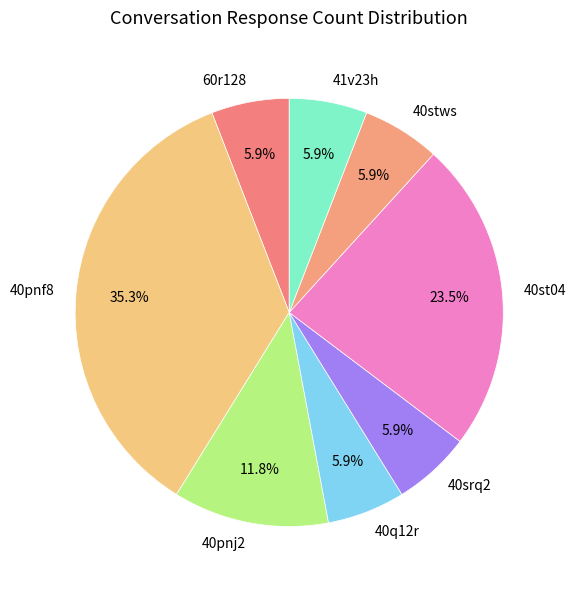

How many slices are in this pie chart?

8